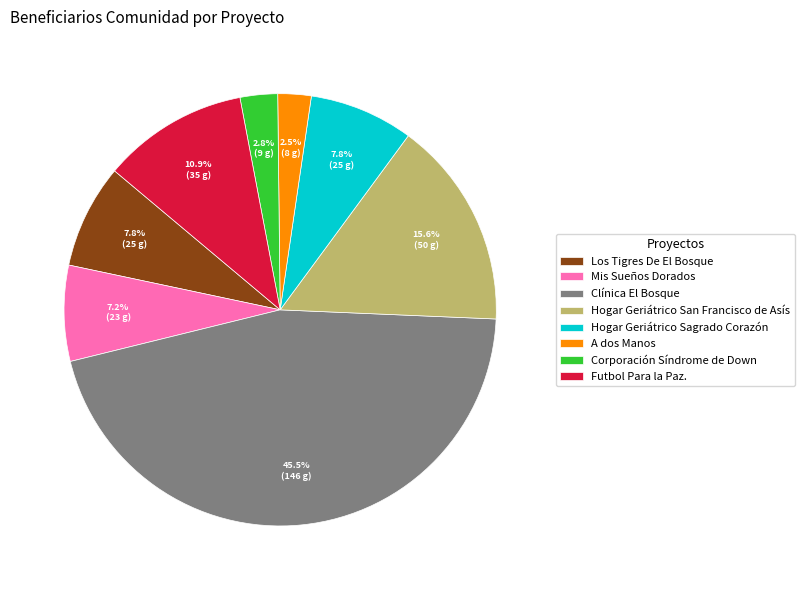

To the nearest percent, what is the combined percentage of Hogar Geriátrico San Francisco de Asís and Los Tigres De El Bosque?

23%